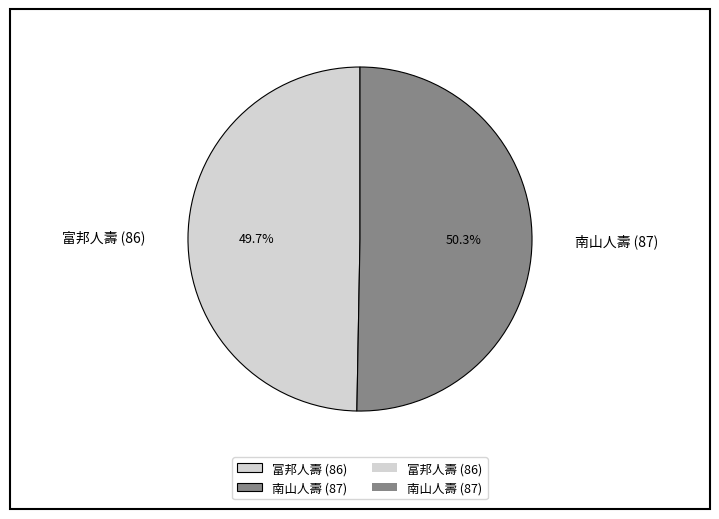

To the nearest percent, what is the average slice percentage?

50%